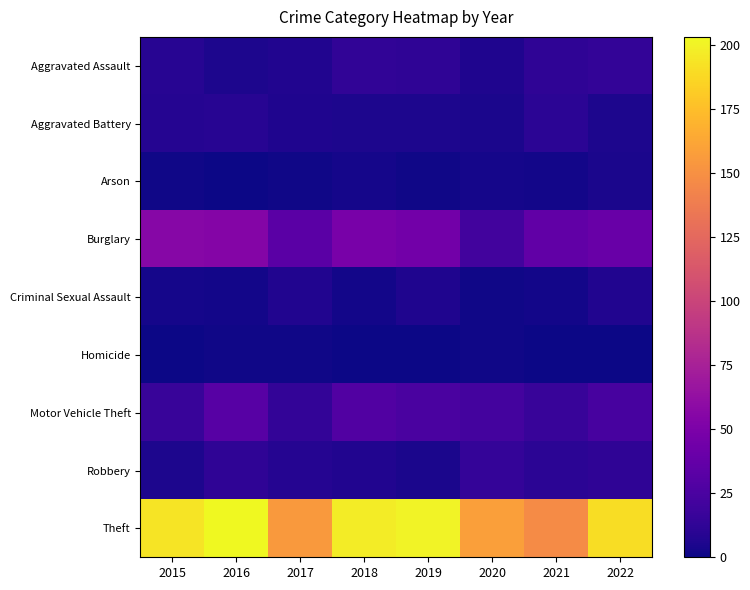

How many data points does each series have?

8